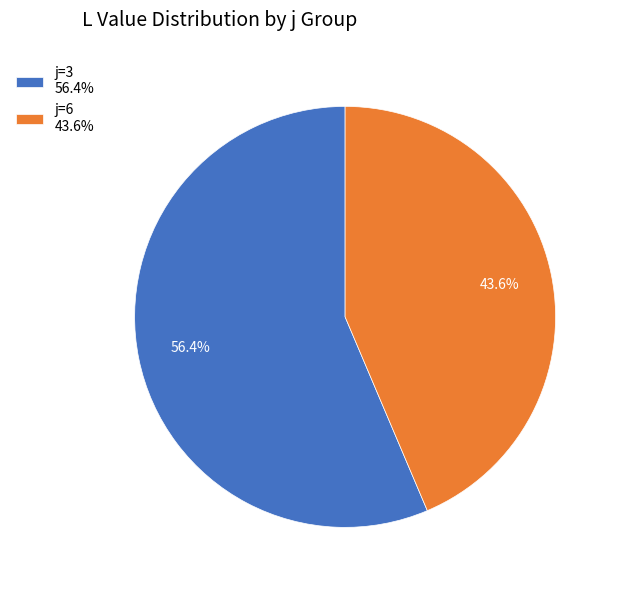

To the nearest percent, what is the average slice percentage?

50%